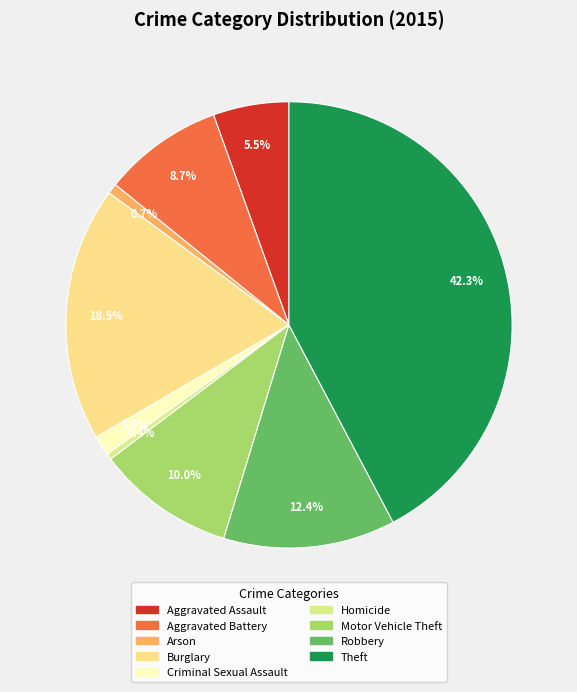

Is Criminal Sexual Assault the majority of the pie?

No